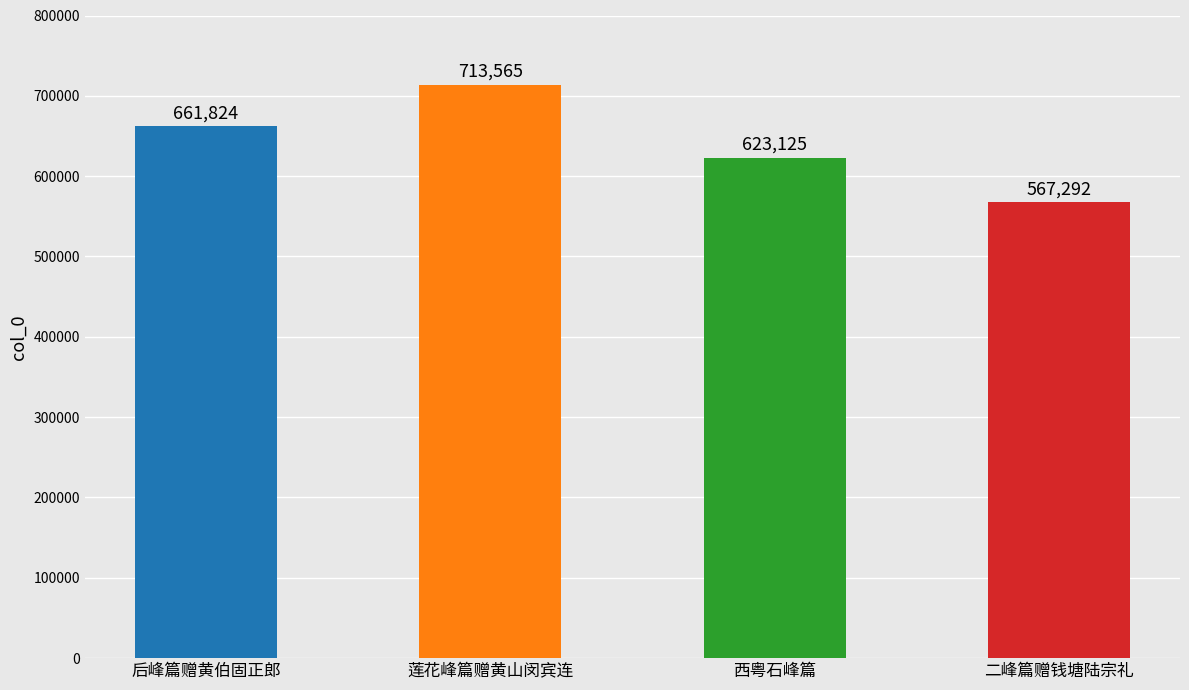

What is the average value?

641452